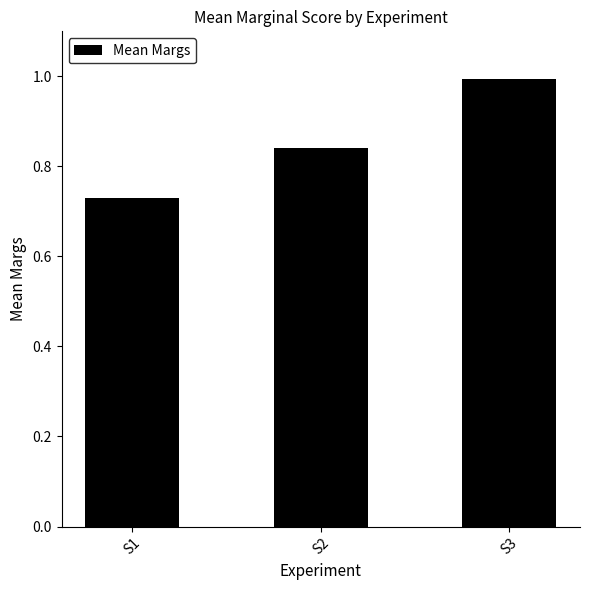

List the labels in order of value, largest first.

S3, S2, S1